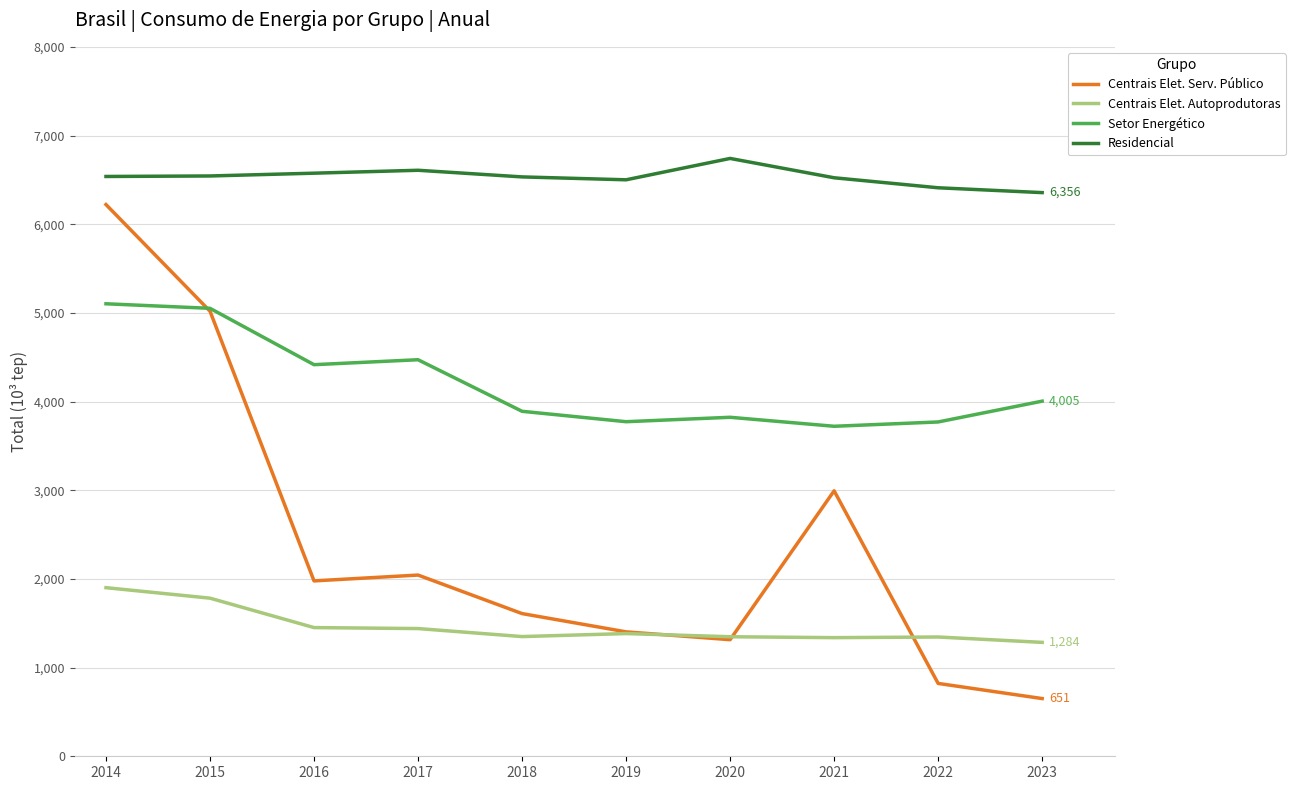

Which label corresponds to the largest value in the chart?

2020